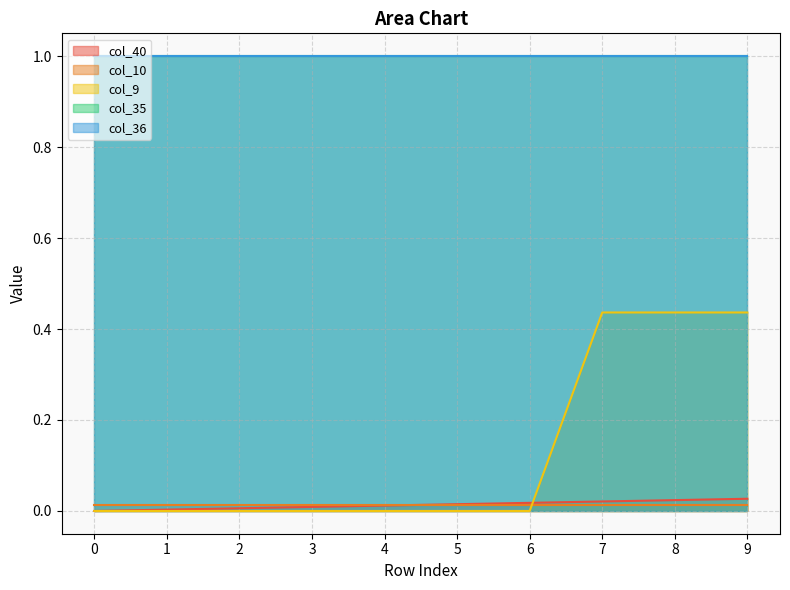

Between 2 and 6, which is larger?

6